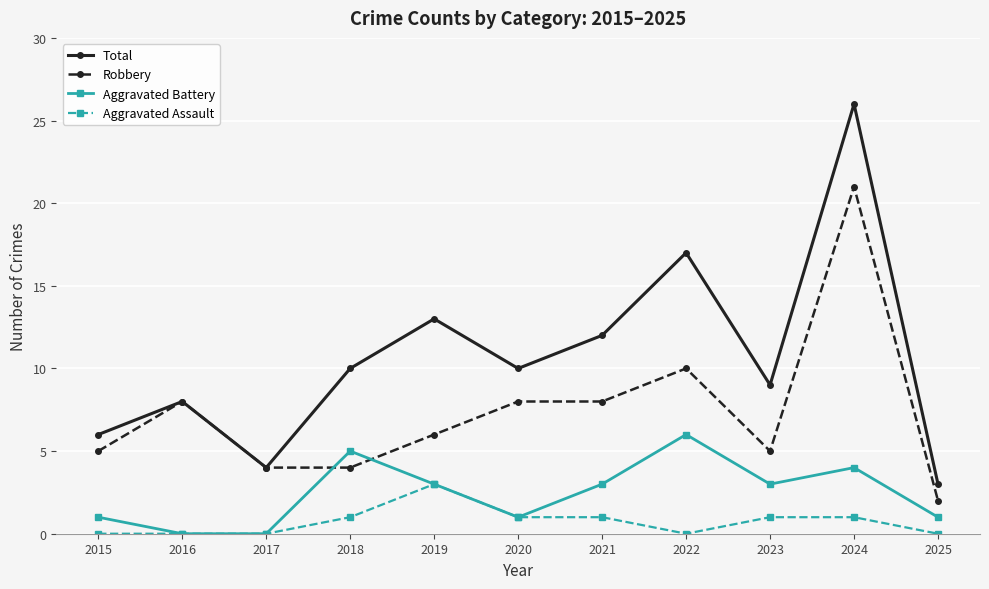

What is the minimum value for Robbery?

2